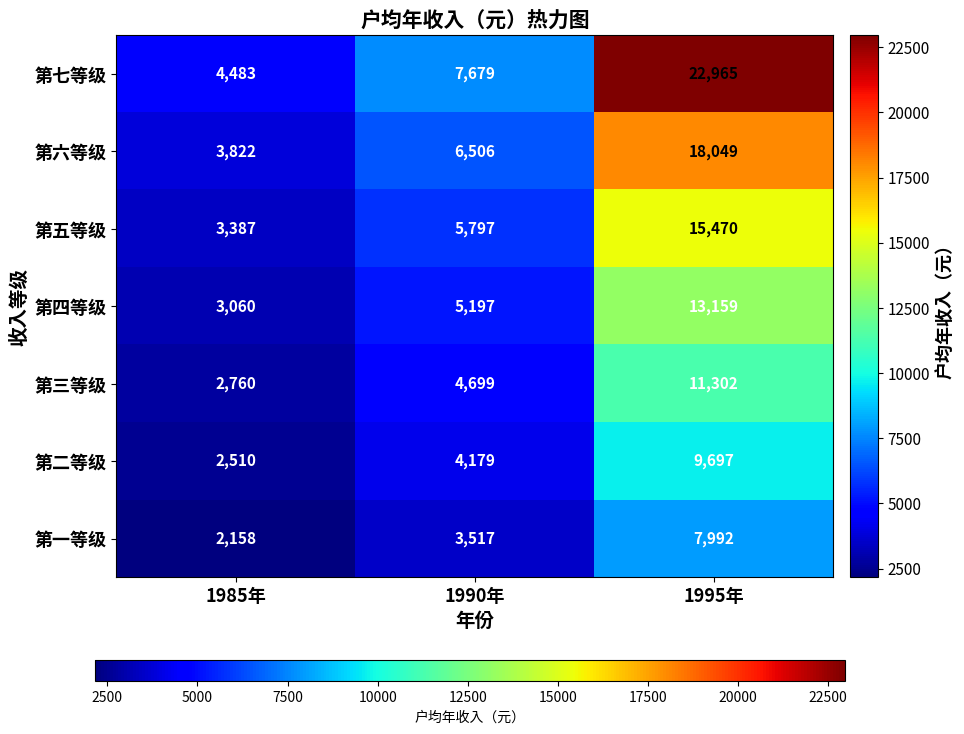

Which series has the largest total across all categories?

第七等级